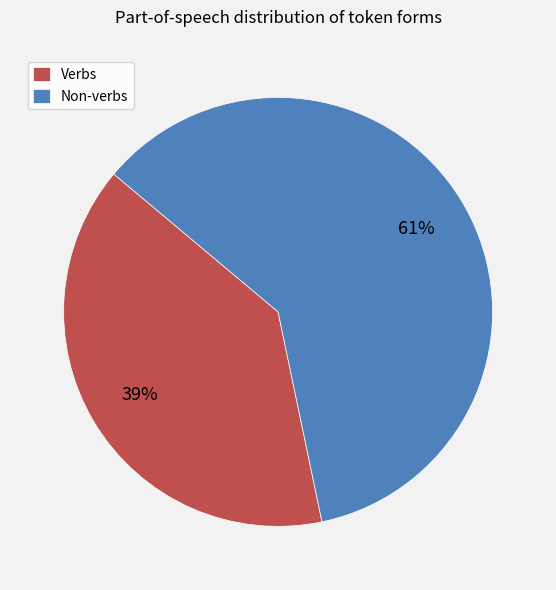

Rank the categories by value from highest to lowest.

Non-verbs, Verbs